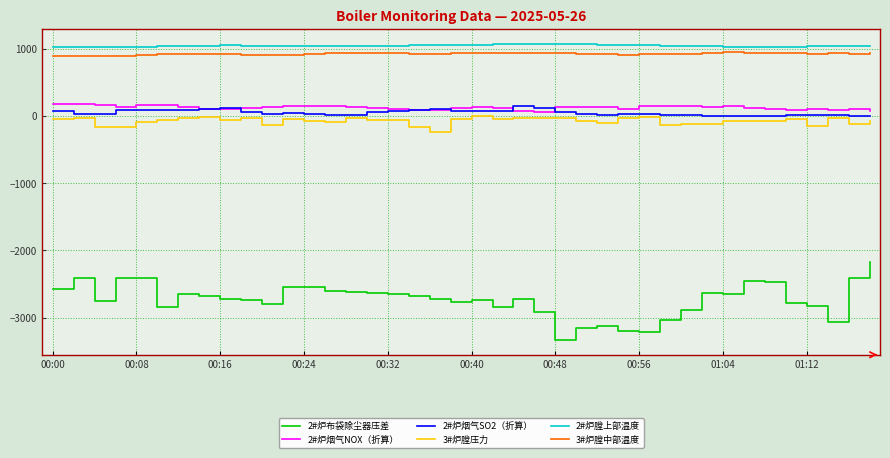

True or false: 3#炉膛中部温度 and 2#炉烟气NOX（折算） cross at least once.

False